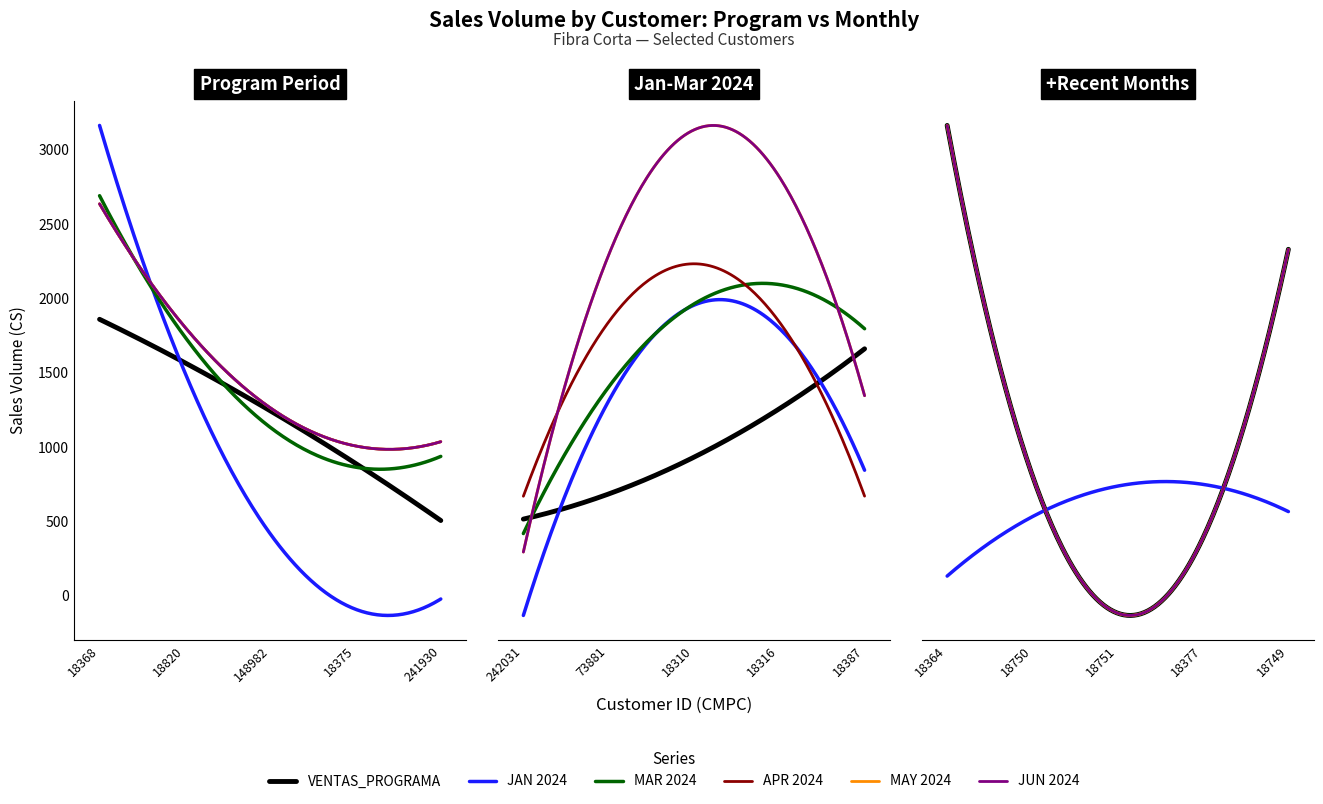

What is the label of the 8th point from the right?

18310